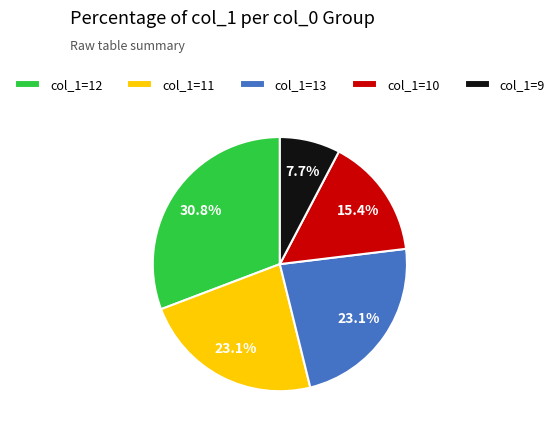

What is the smallest slice in the pie chart?

col_1=9